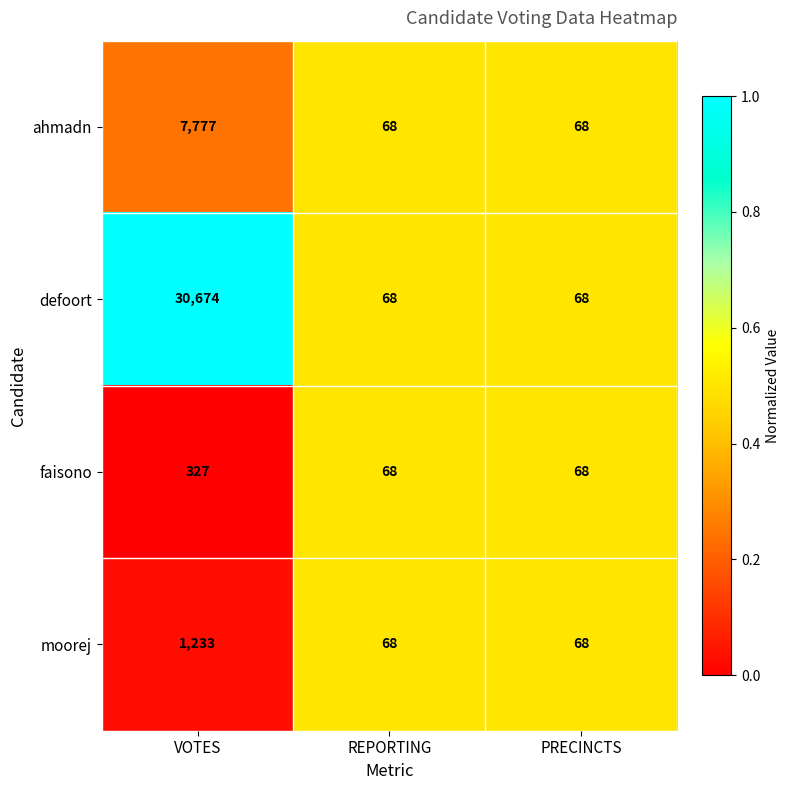

What is the total value across all series at REPORTING?

272